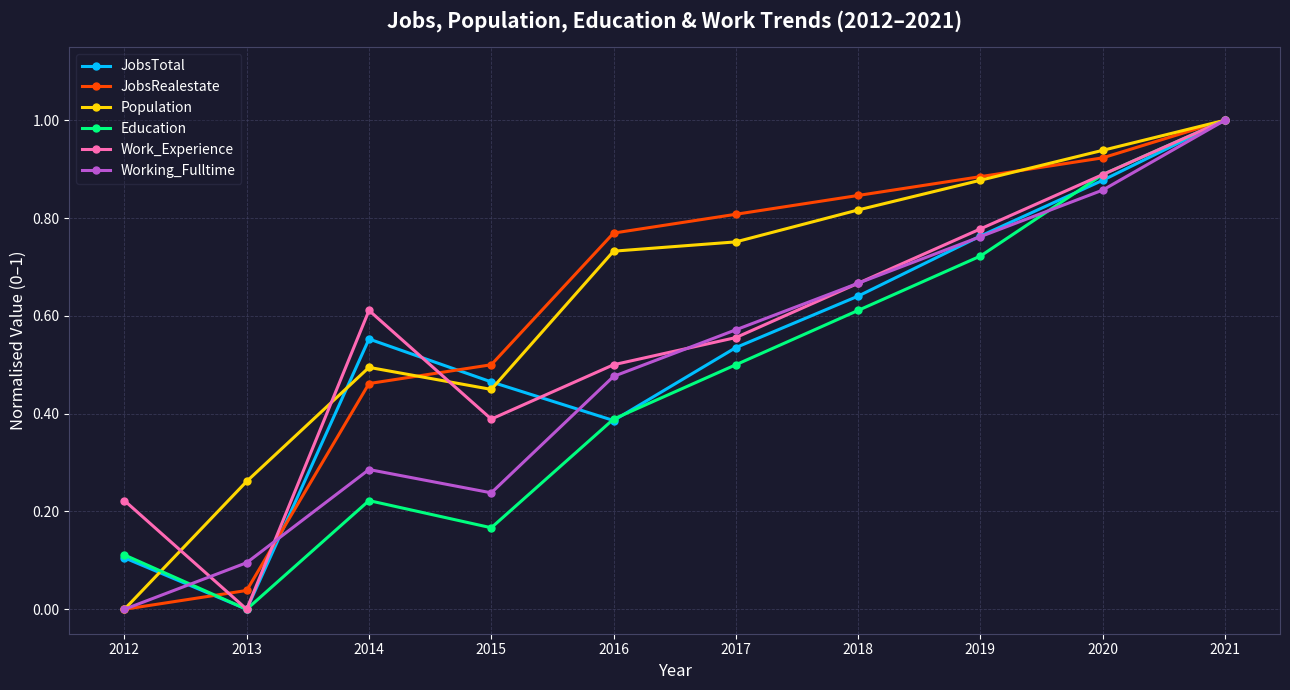

Count the number of categories in the chart.

10